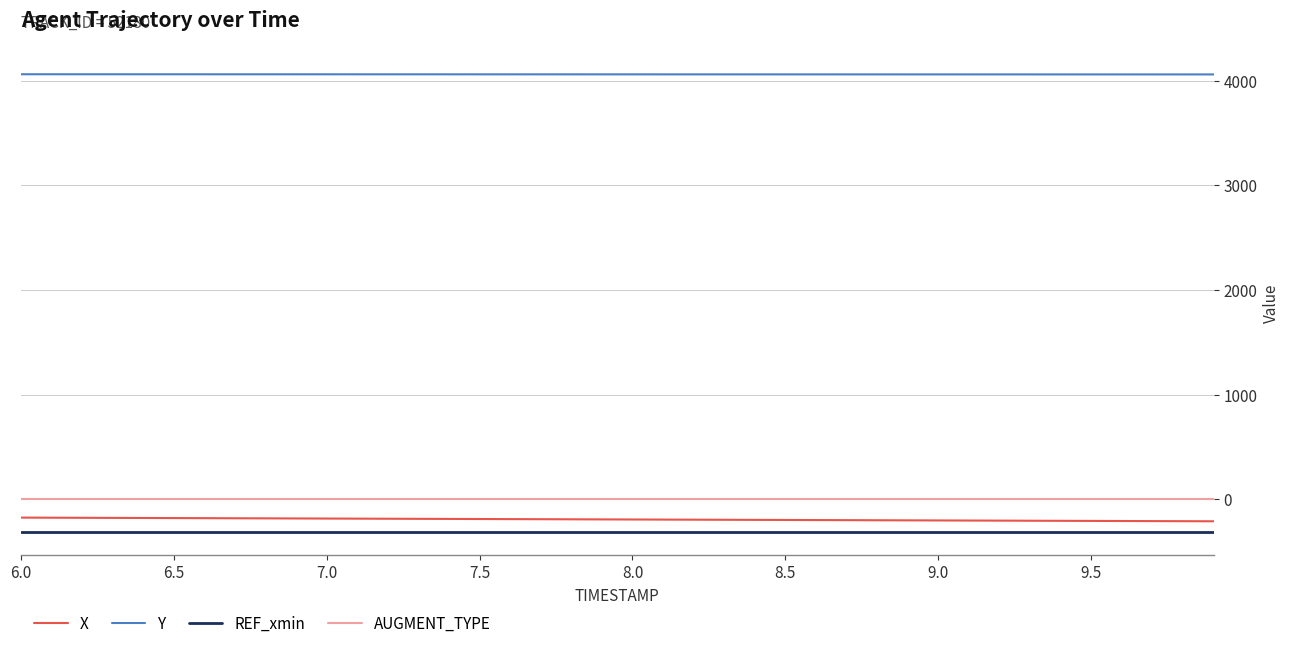

Which series has the largest total across all categories?

Y